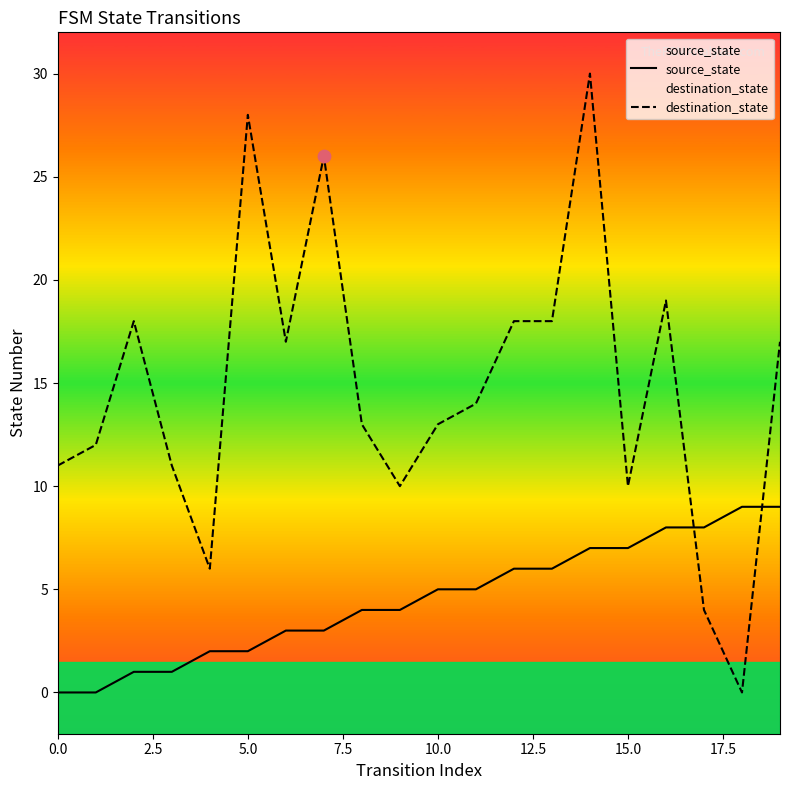

What are all the series names shown in the legend?

source_state, destination_state